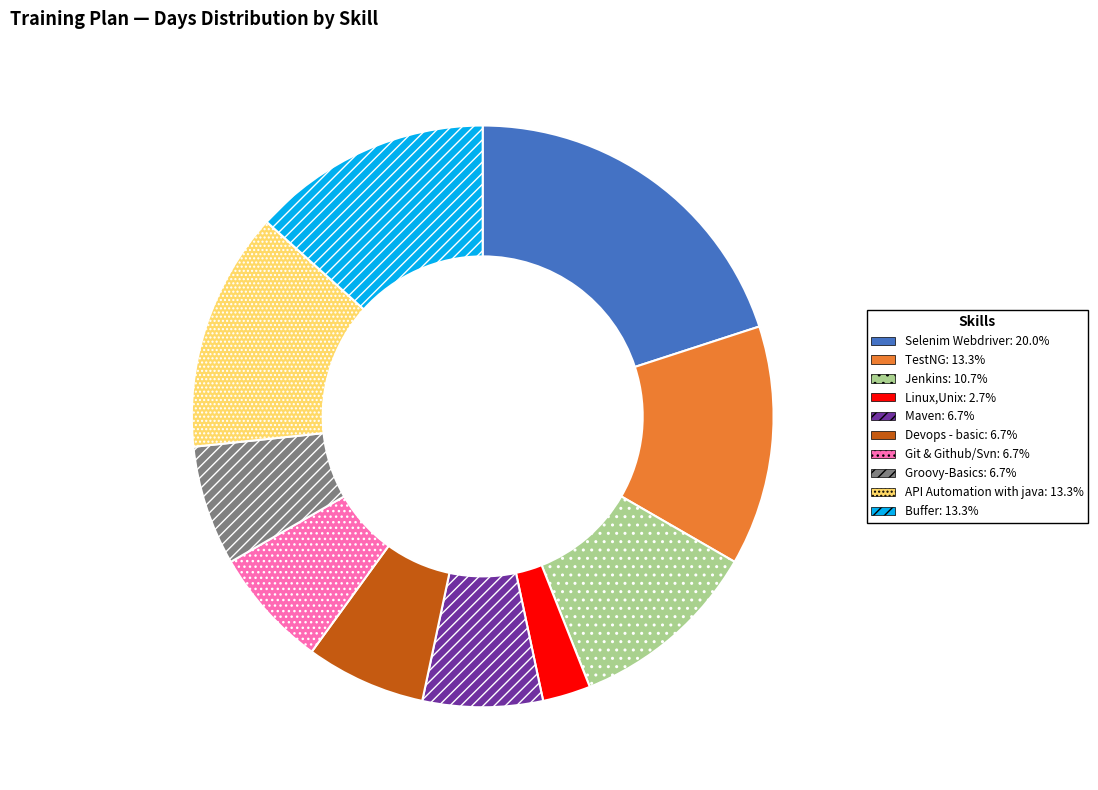

Is the sum of API Automation with java and Groovy-Basics greater than half?

No